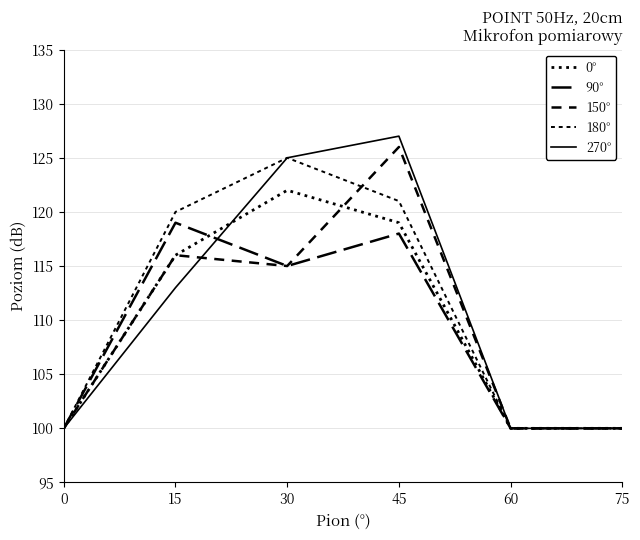

Does the chart display data point markers on the line(s)?

No